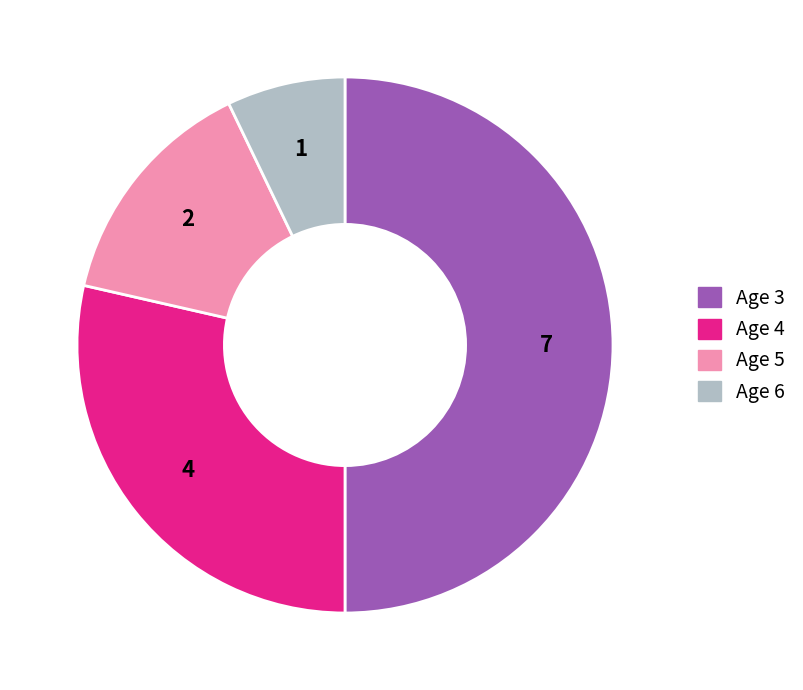

Do Age 5 and Age 6 together represent more than half of the pie?

No